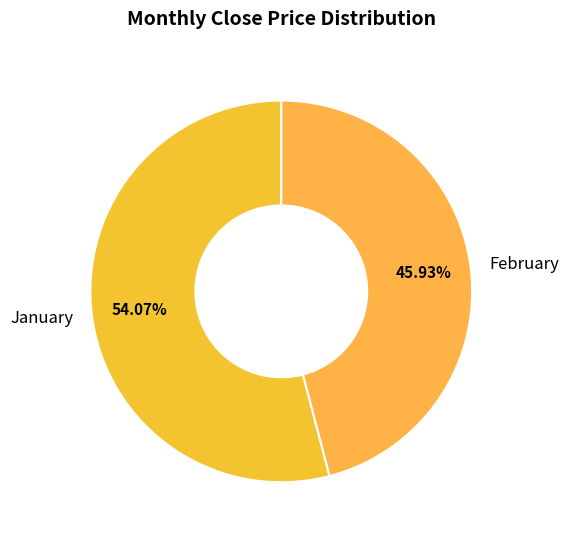

Which category accounts for the majority?

January